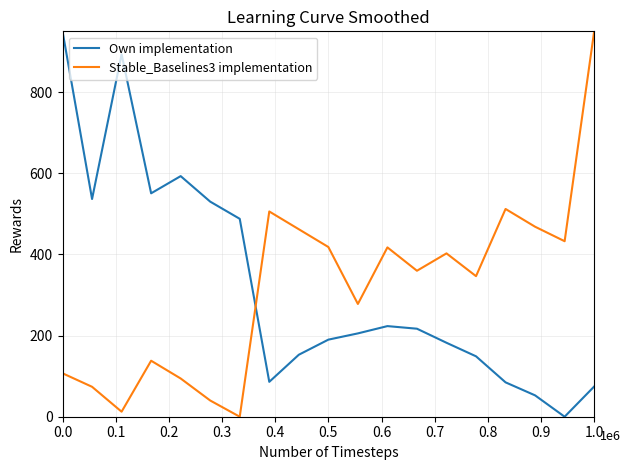

What is the difference between the maximum and minimum values in the Own implementation series?

950.0